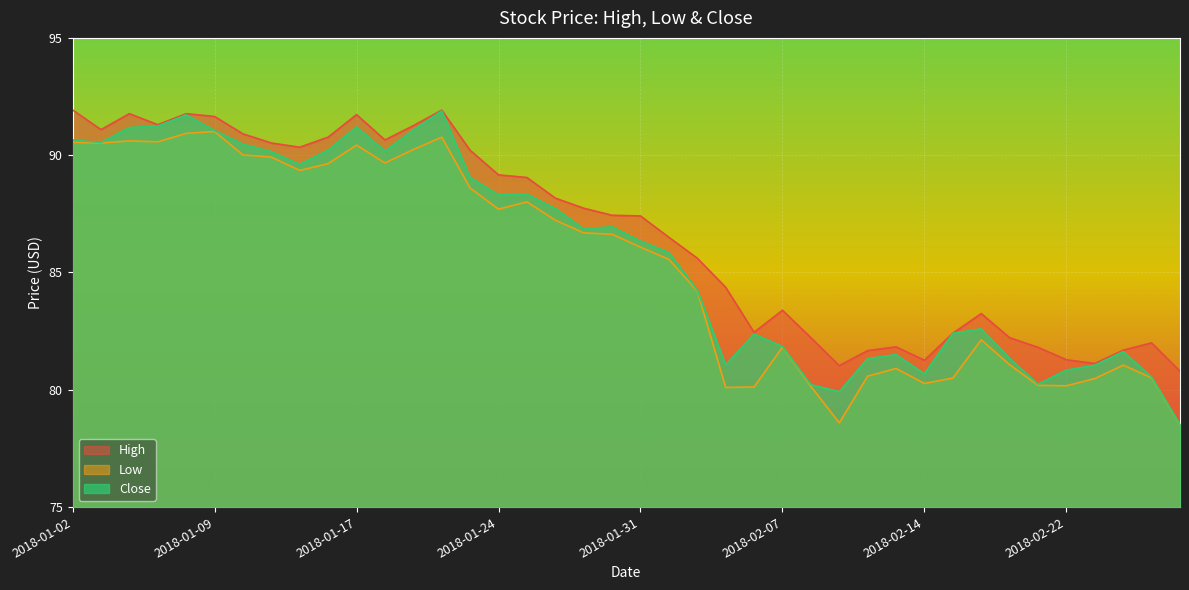

What is the total value across all series at 2018-02-06?

244.9